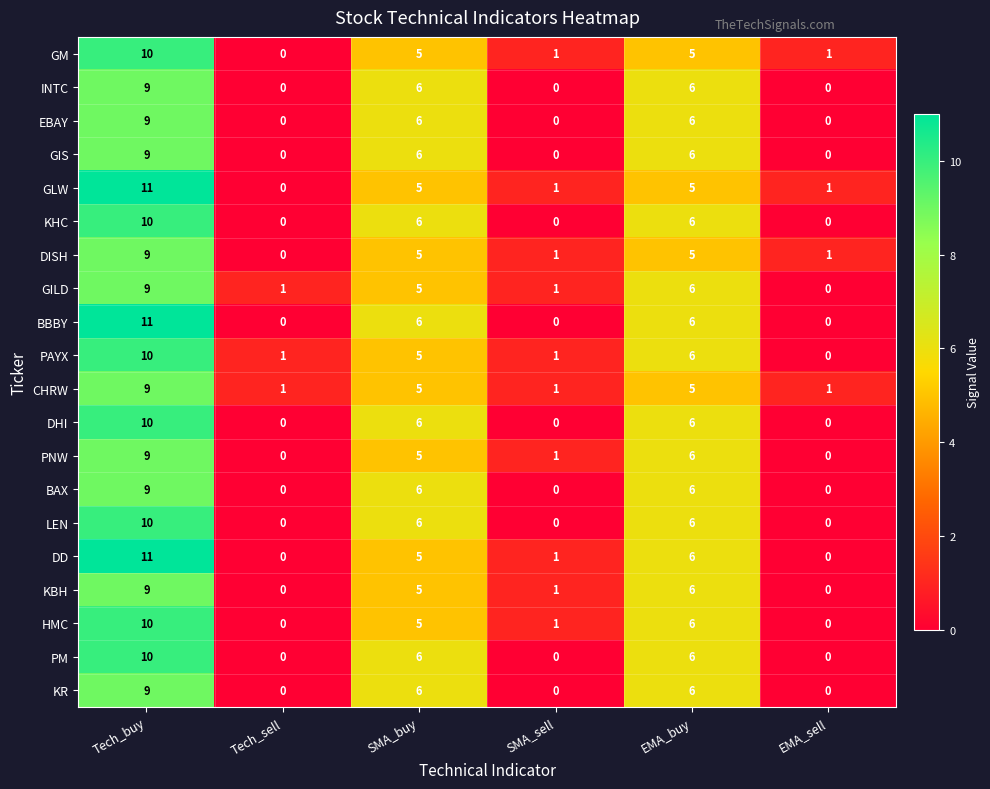

Is it true that BAX equals 9 at Tech_buy?

True